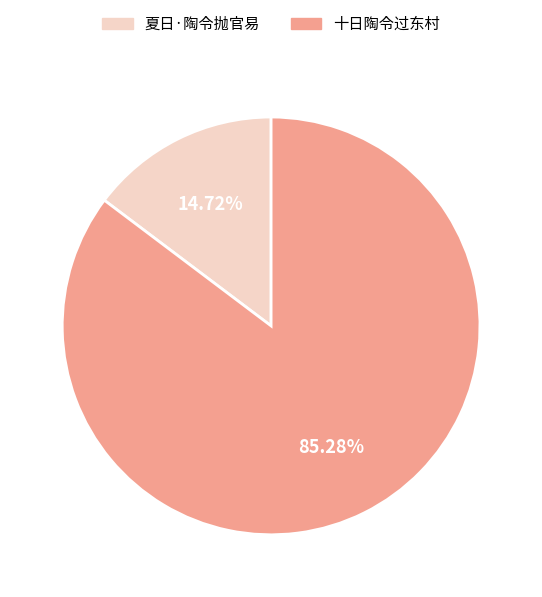

To the nearest percent, what is the combined percentage of 夏日·陶令抛官易 and 十日陶令过东村?

100%